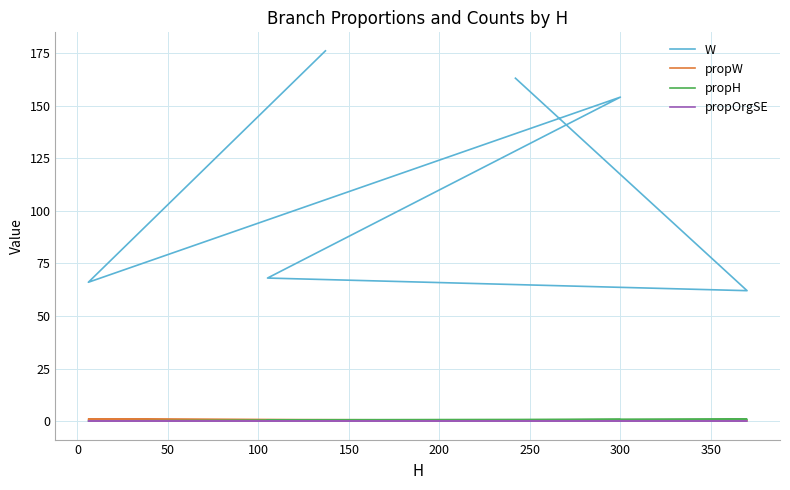

Does the chart have visible grid lines?

Yes